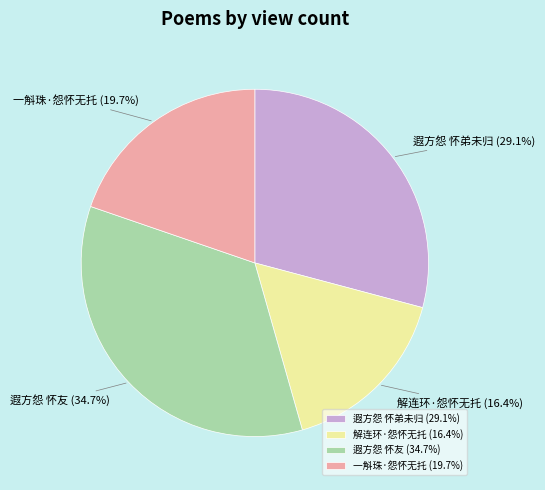

To the nearest percent, what is the difference between the 解连环·怨怀无托 and 遐方怨 怀友 slice percentages?

18%